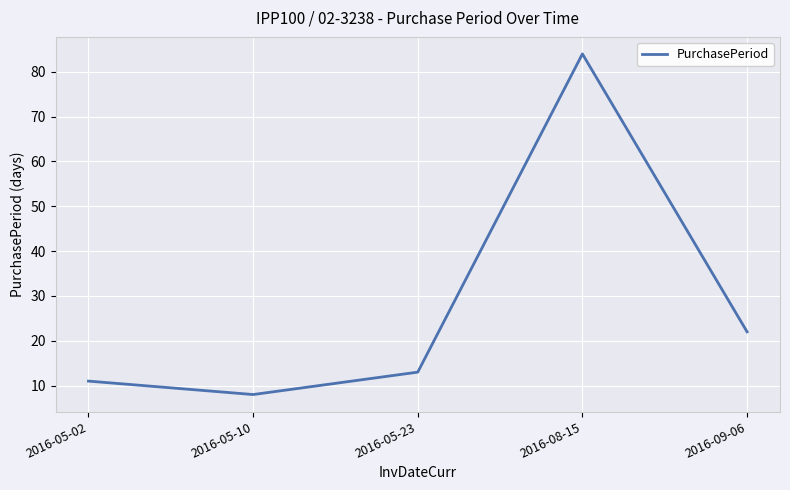

What position from the right is 2016-05-10?

4